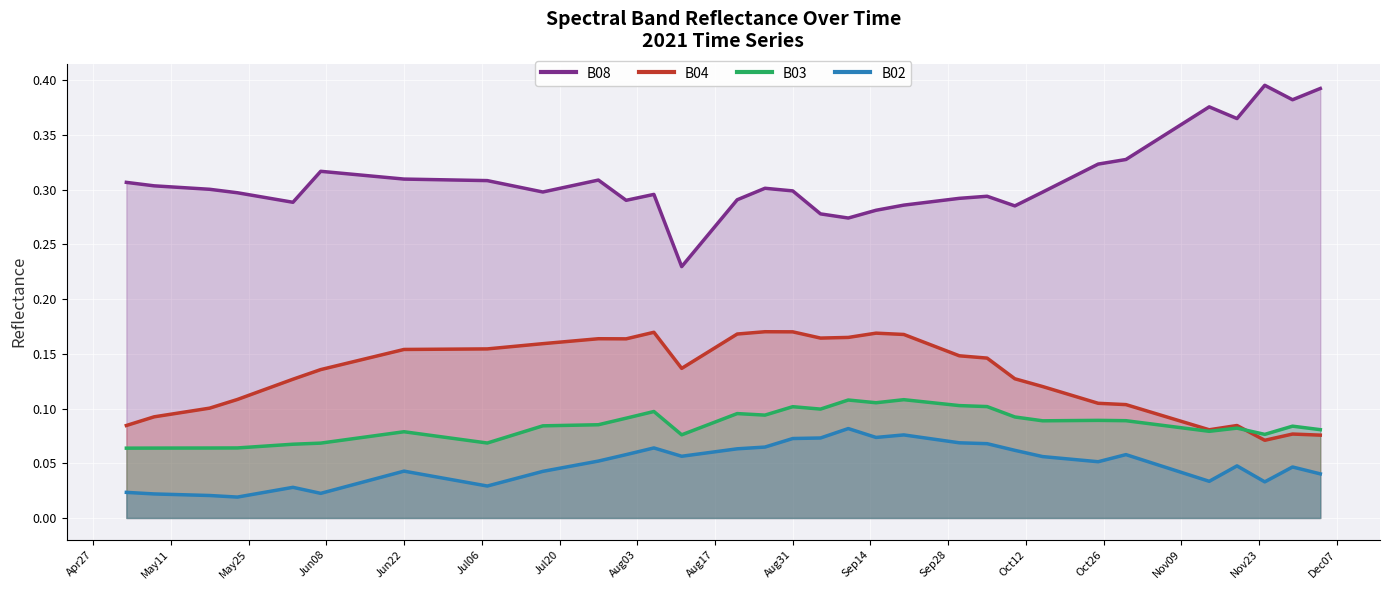

At how many categories does at least one series exceed 0?

40